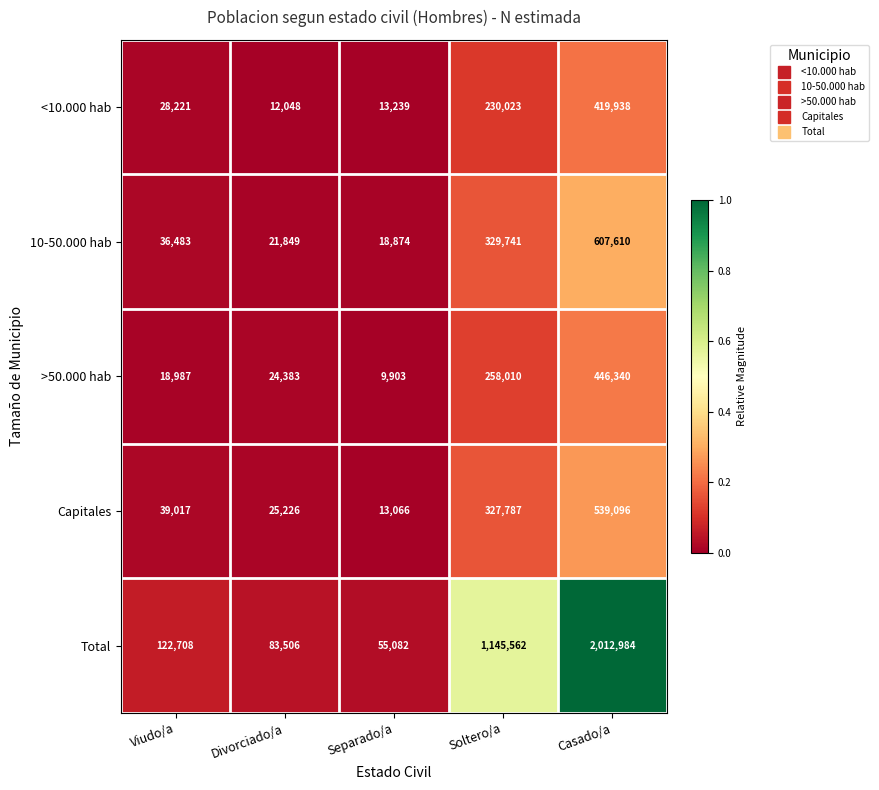

True or false: Total has a value of 83506 at Divorciado/a.

True